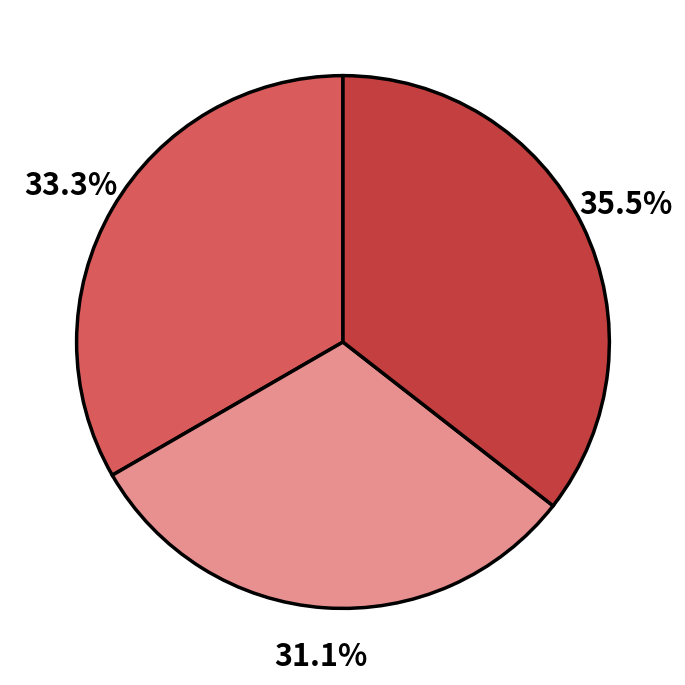

Is there a majority slice in this chart?

No